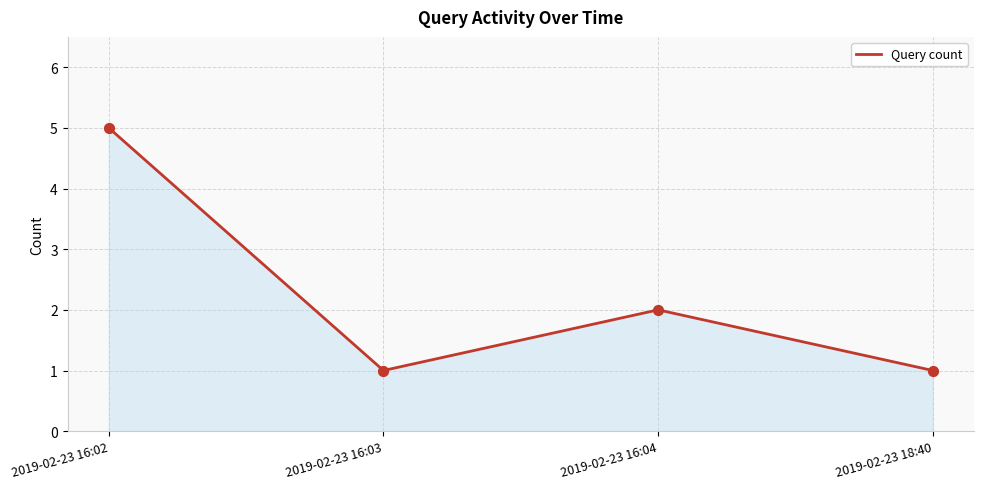

Which has a higher value, 2019-02-23 16:02 or 2019-02-23 16:04?

2019-02-23 16:02